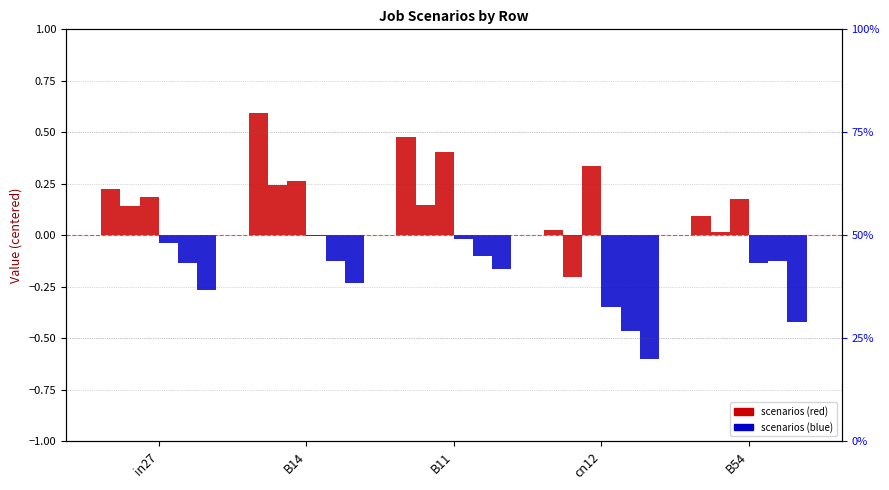

What is the sum of all job49_scenario4_96 values?

1.4